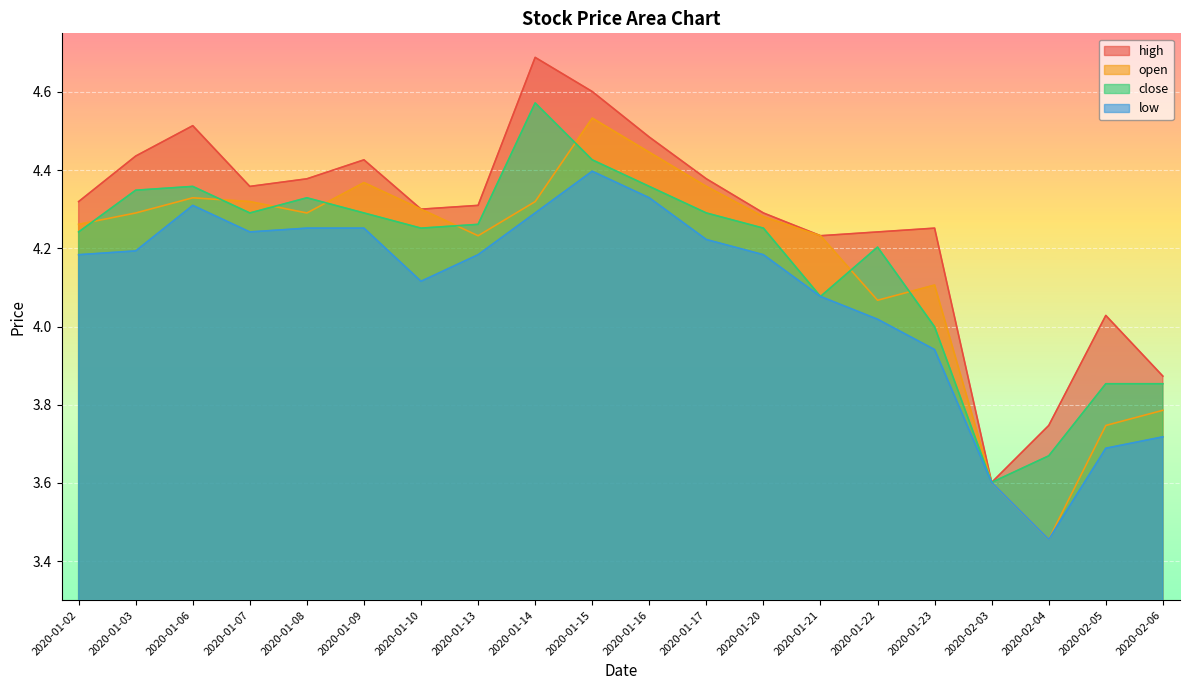

True or false: low and open intersect in this chart.

False